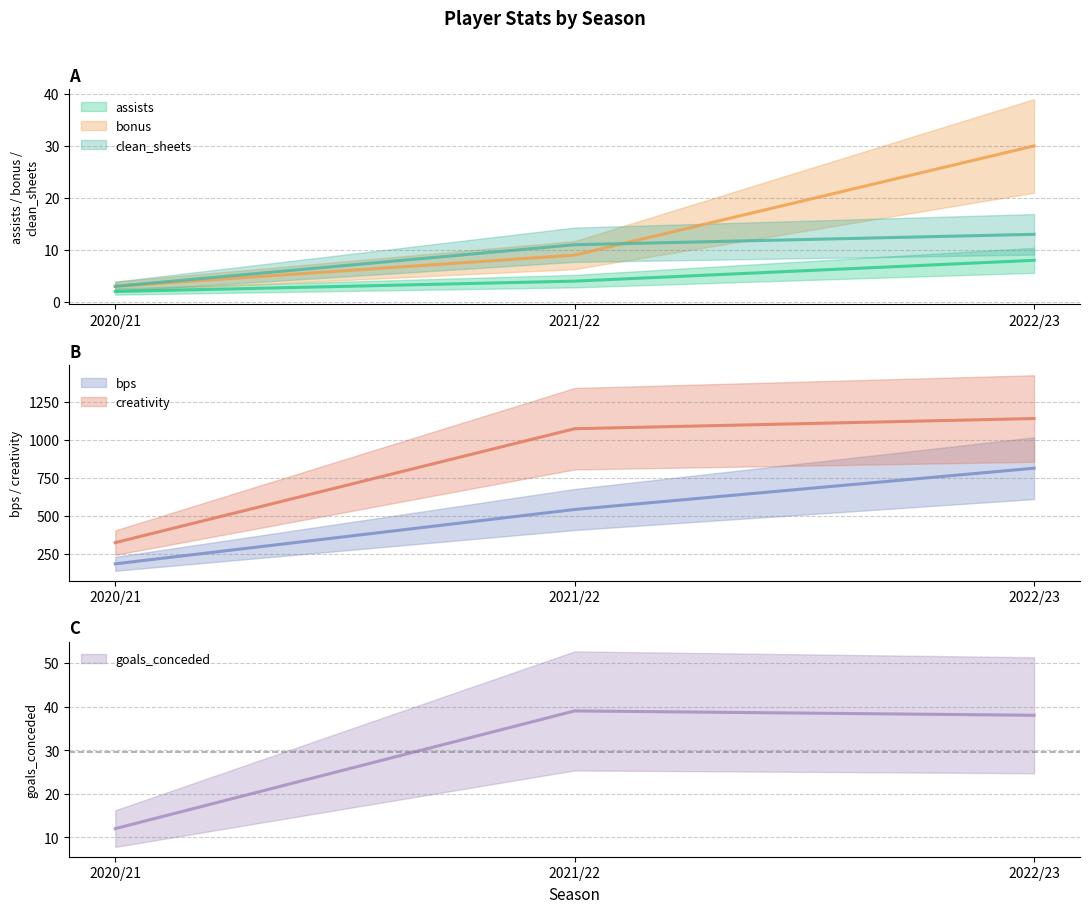

What position from the left is 2022/23?

3